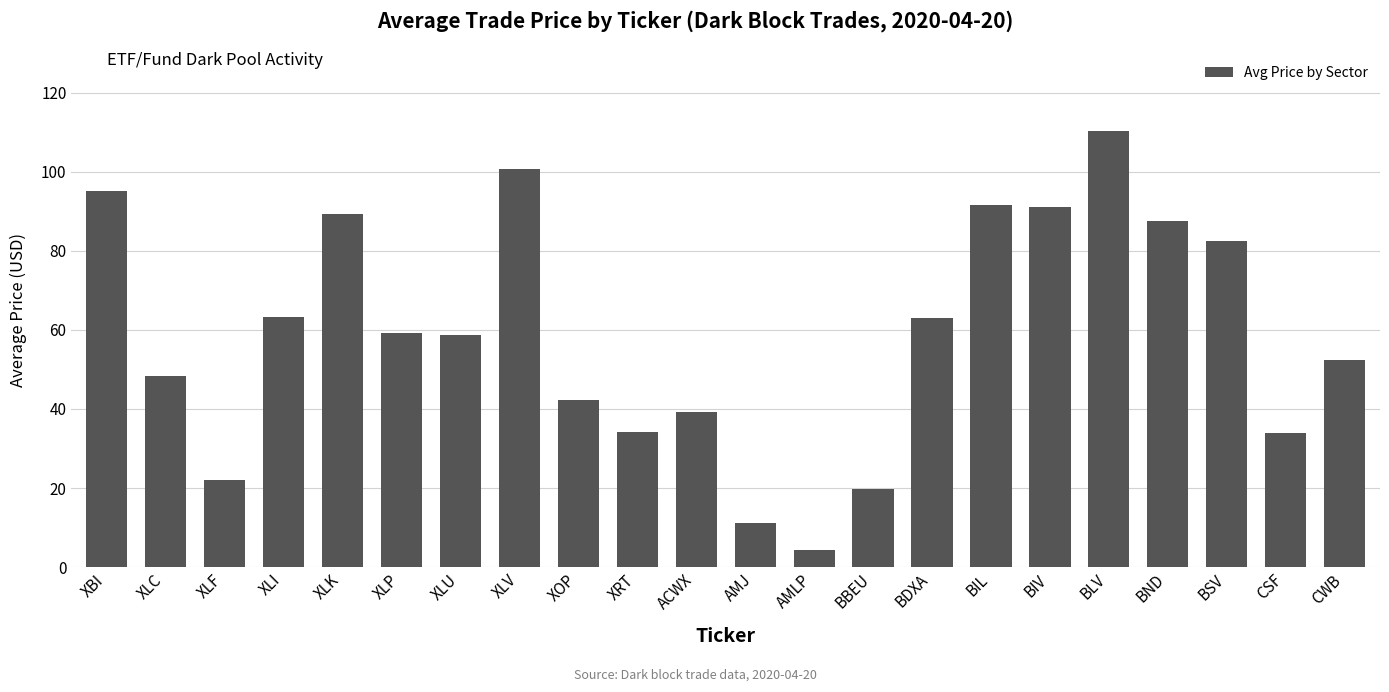

What is the label of the 11th bar from the left?

ACWX